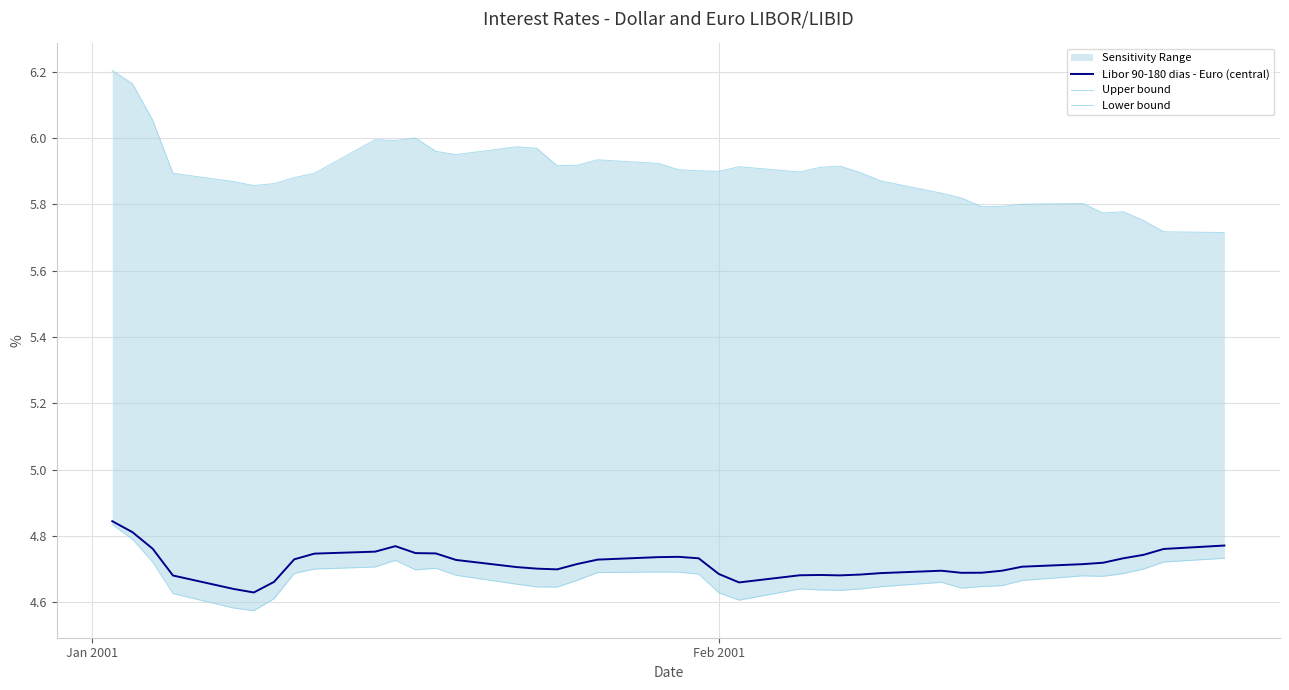

Which series has the largest total across all categories?

Upper bound